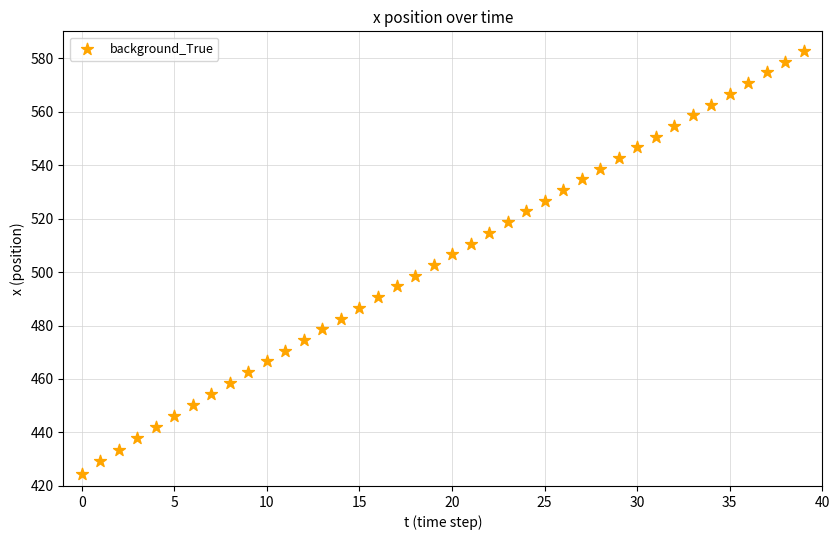

What is the range of Y values (max minus min)?

158.1